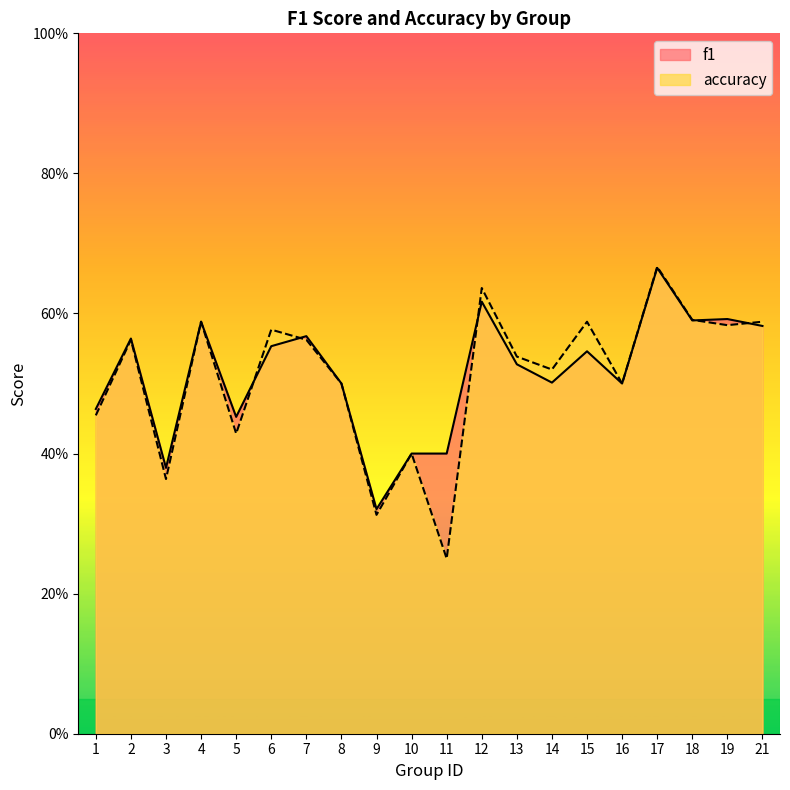

How many lines are shown in the chart?

2